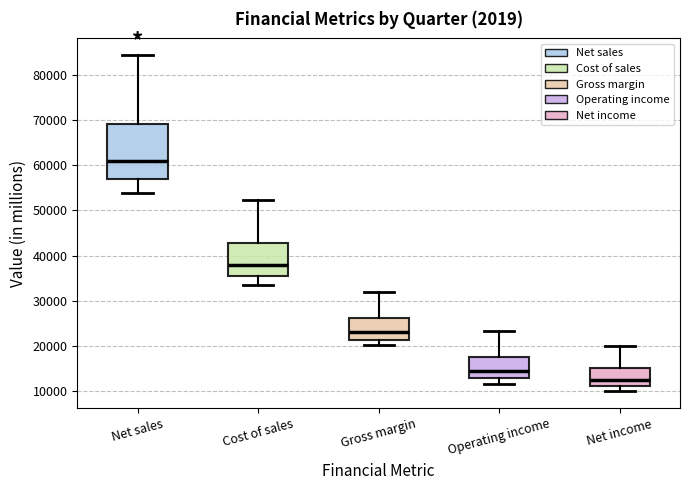

Reading left to right, transcribe this box plot: for each box, give where its median line is, the range the box spans, and where its two whiskers end, as read against the y-axis. The values are not printed on the chart, so give them approximately, as read against the axis.

Net sales: median 61000, box 57000 to 69000, whiskers 54000 to 84000
Cost of sales: median 38000, box 36000 to 43000, whiskers 34000 to 52000
Gross margin: median 23000, box 21000 to 26000, whiskers 20000 to 32000
Operating income: median 15000, box 13000 to 18000, whiskers 12000 to 23000
Net income: median 13000, box 11000 to 15000, whiskers 10000 to 20000